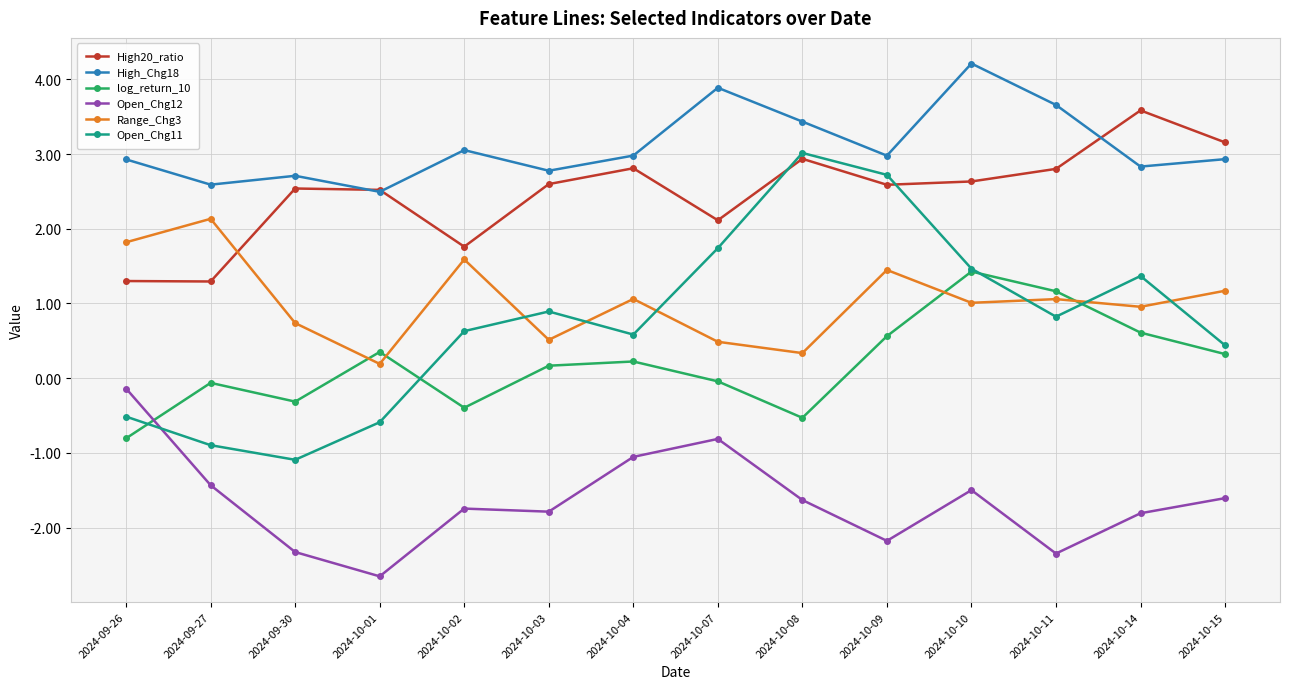

List the series in order of their peak value, lowest first.

Open_Chg12, log_return_10, Range_Chg3, Open_Chg11, High20_ratio, High_Chg18